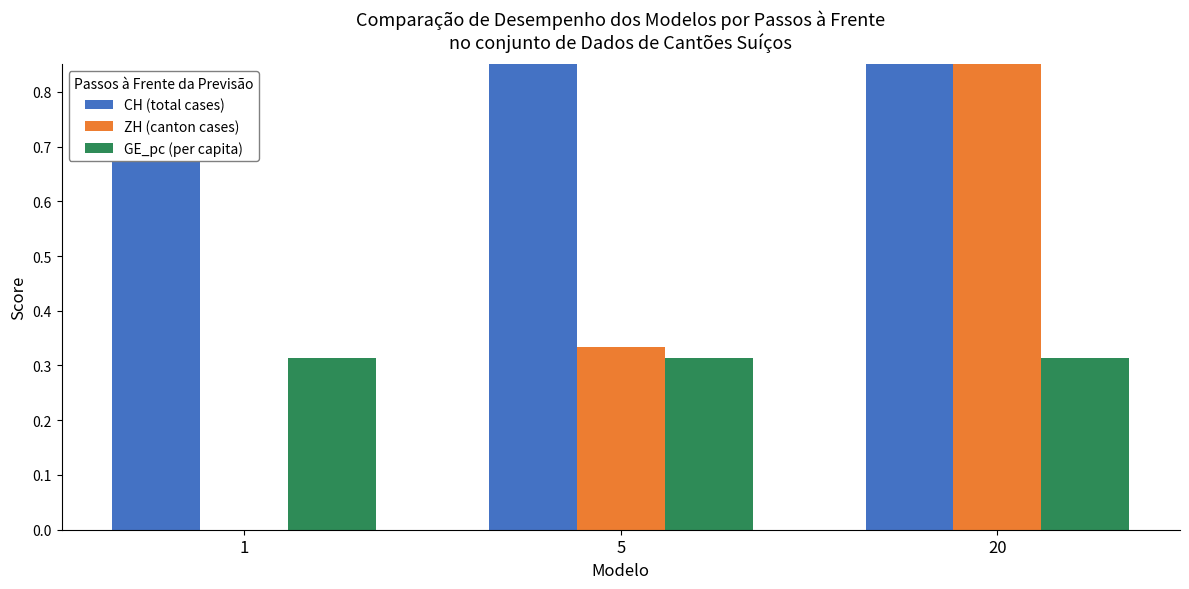

Does the chart contain stacked bars?

No